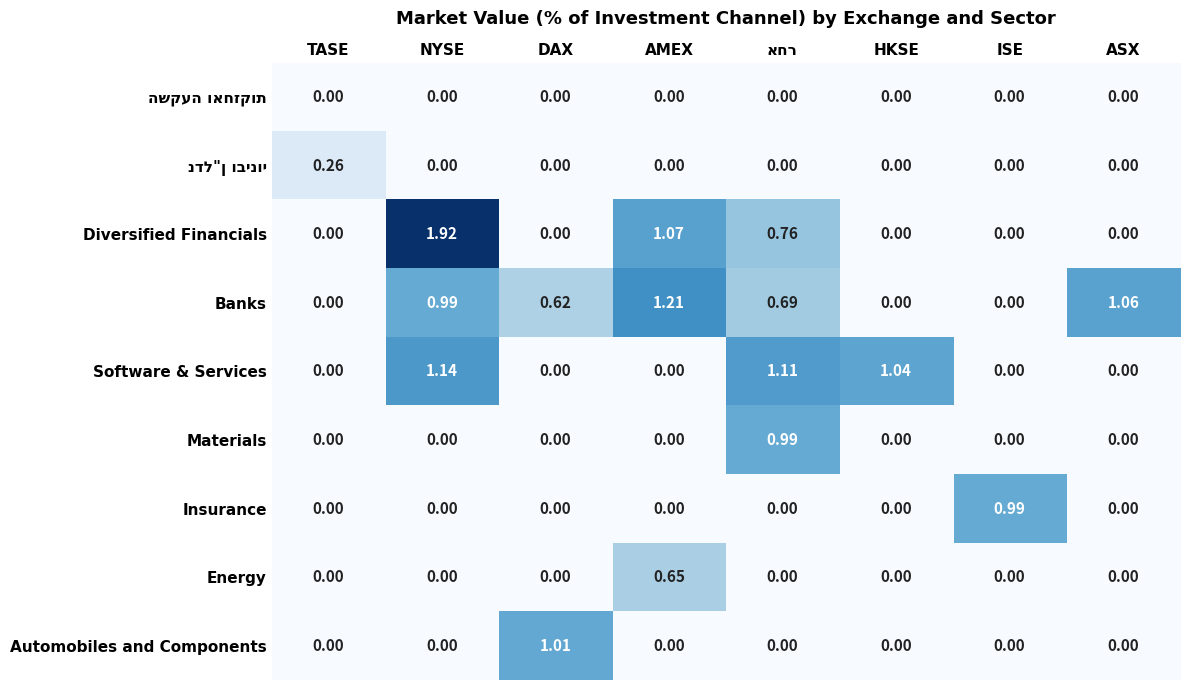

At which category is the sum across all series the highest?

NYSE